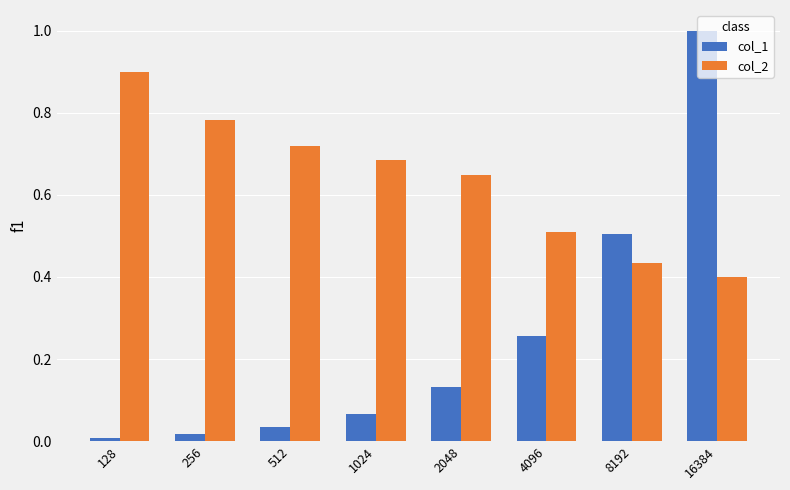

The col_2 series shows 0.4 at 1024. True or false?

False